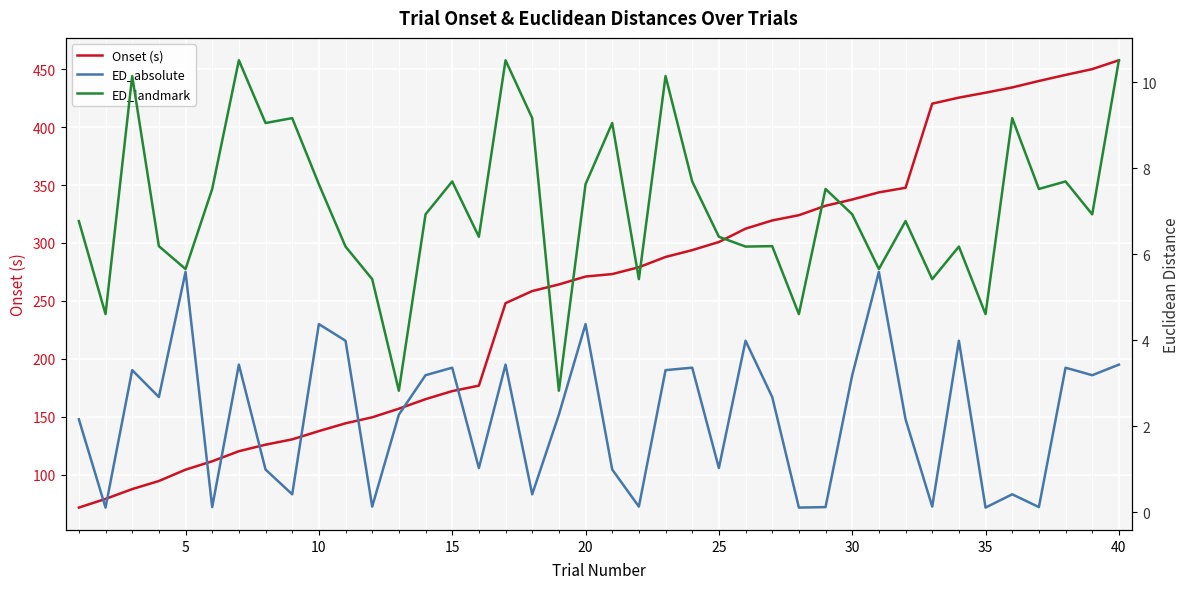

True or false: ED_landmark and Onset (s) cross at least once.

False